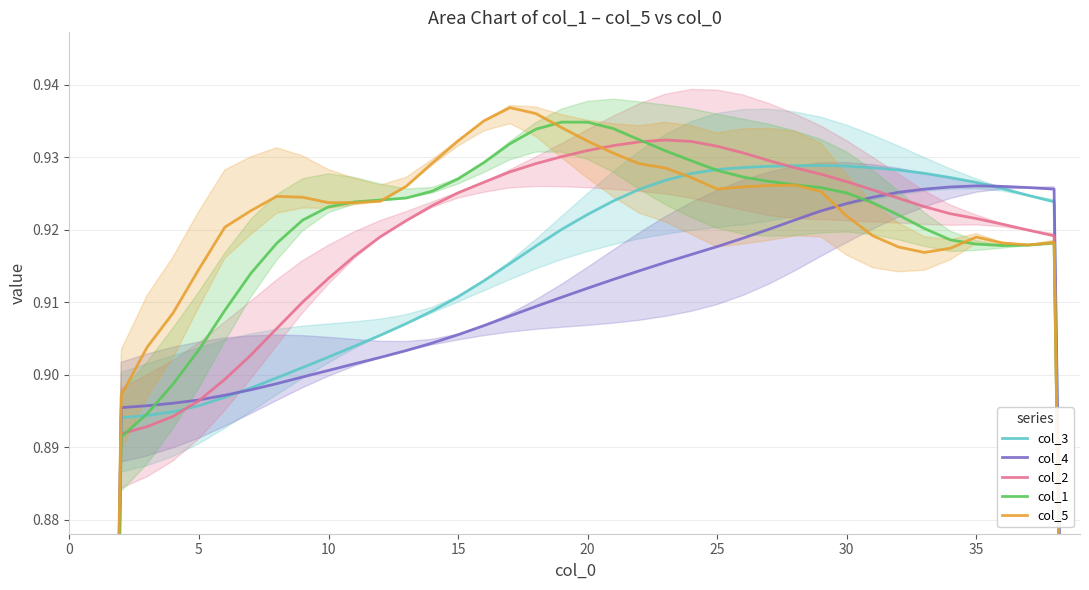

Which series has the largest range (max minus min)?

col_1